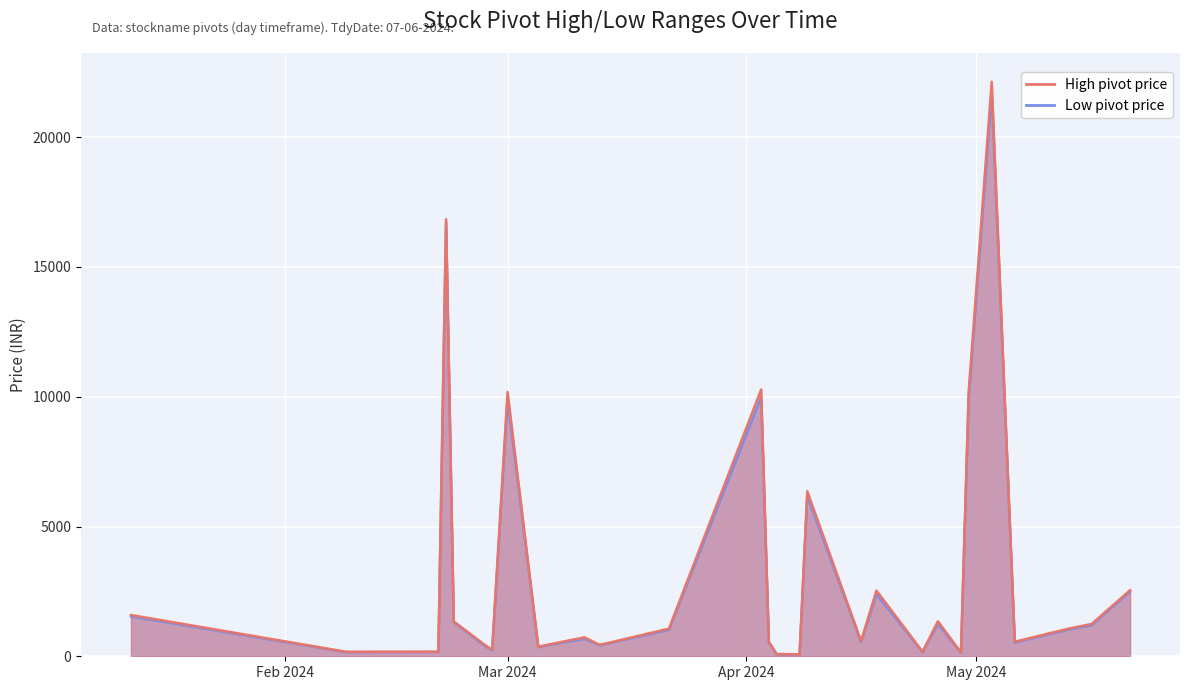

True or false: Low has a value of 1020.0 at 2024-03-22.

True